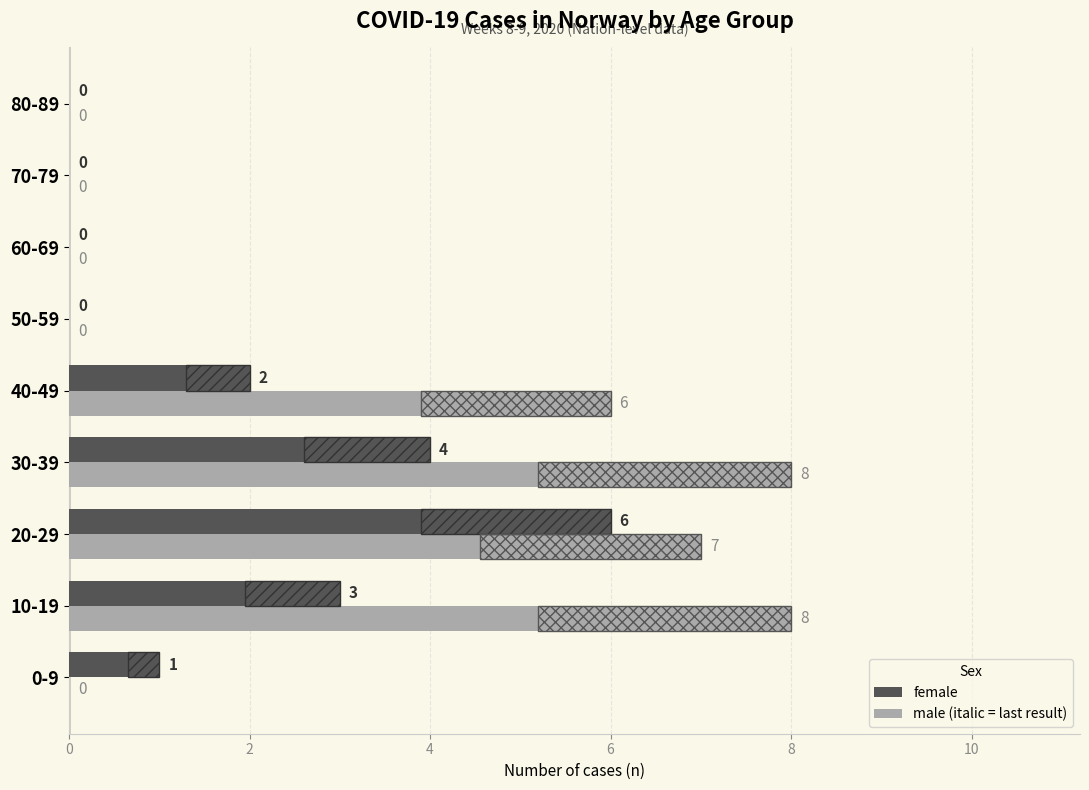

Does the chart contain stacked bars?

No